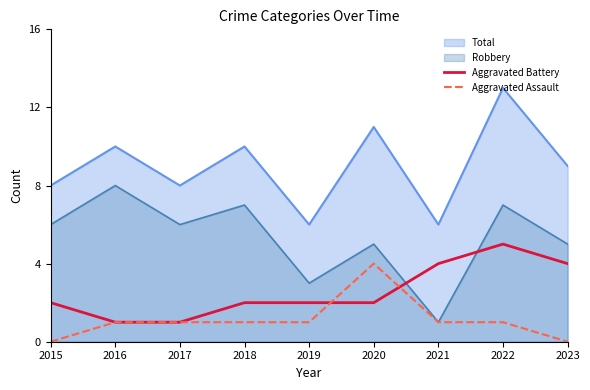

Rank the series at 2022 from lowest to highest value.

Aggravated Assault, Aggravated Battery, Robbery, Total